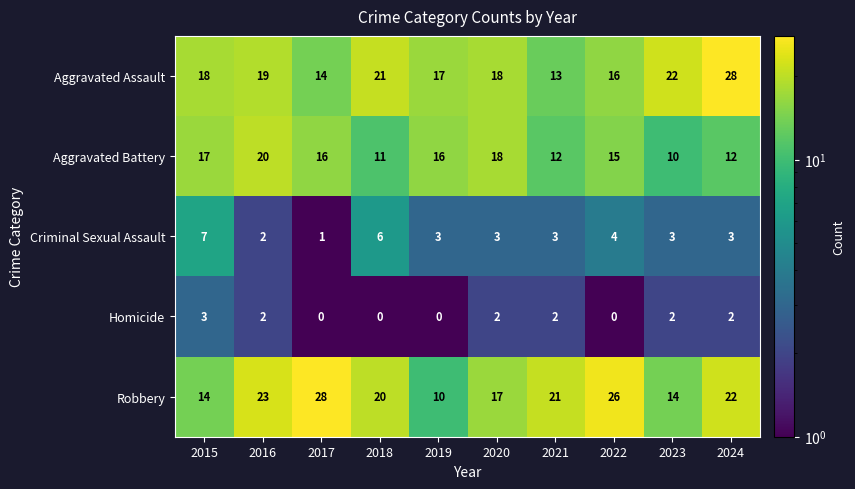

How many data points does each series have?

10